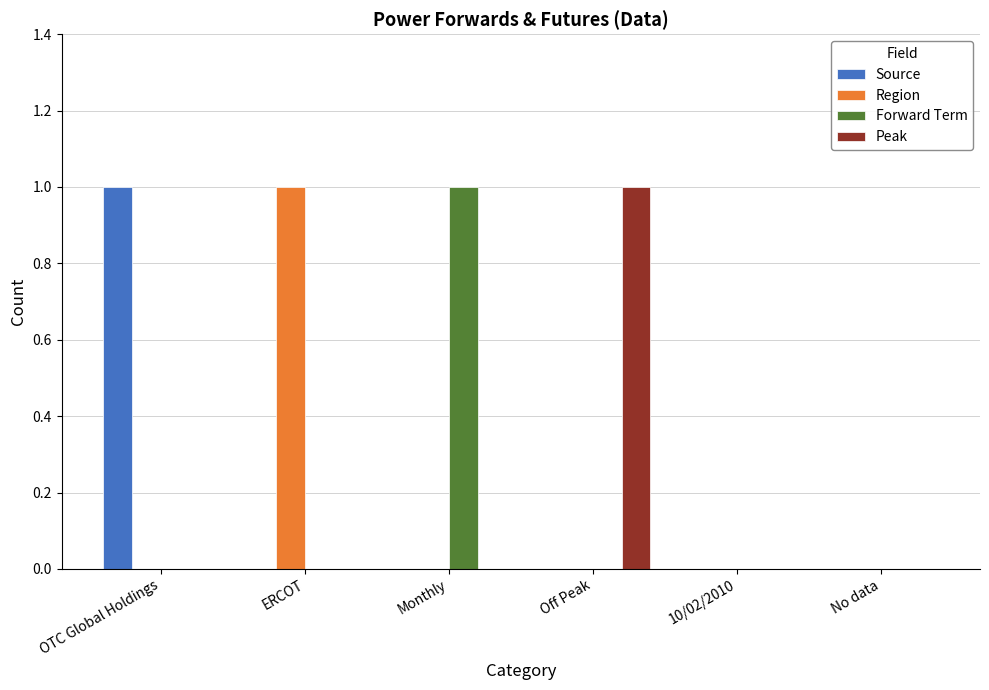

How many categories are shown in the chart?

6